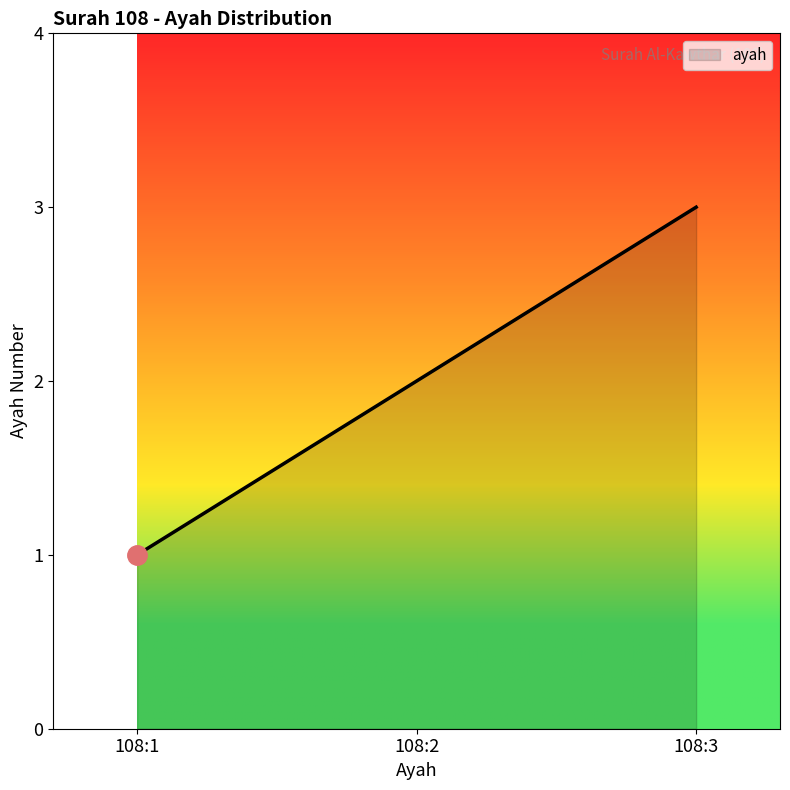

The chart shows a value of 1 at 108:1. True or false?

True